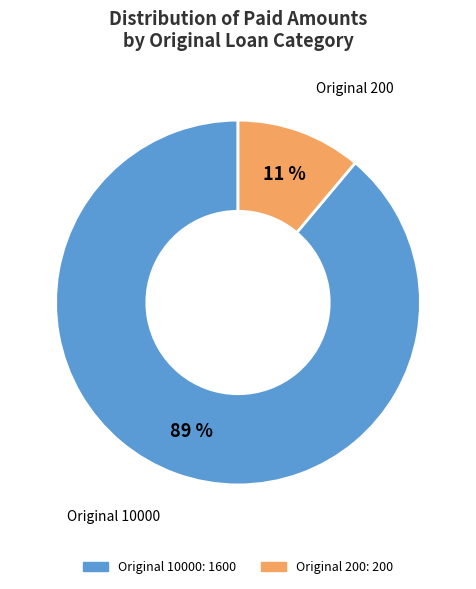

Is there a majority slice in this chart?

Yes